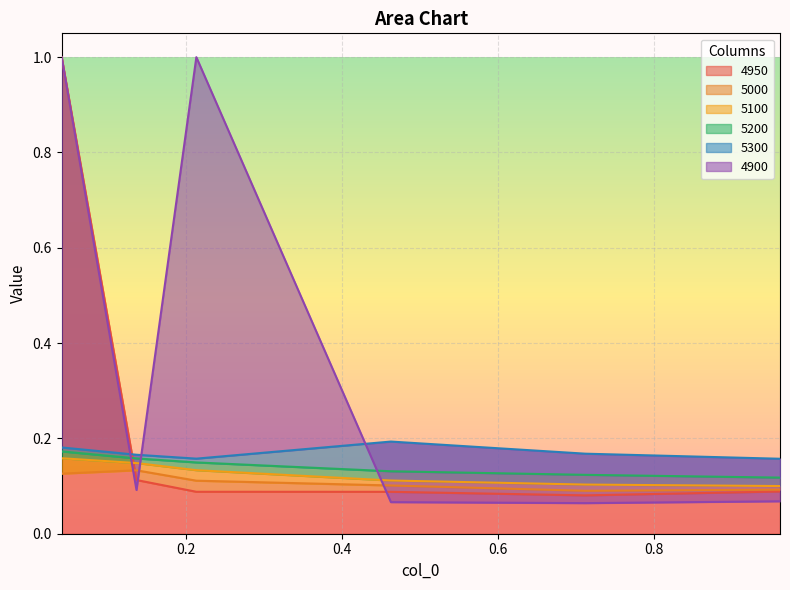

In 5300, how many points are higher than both neighbors (excluding endpoints)?

1